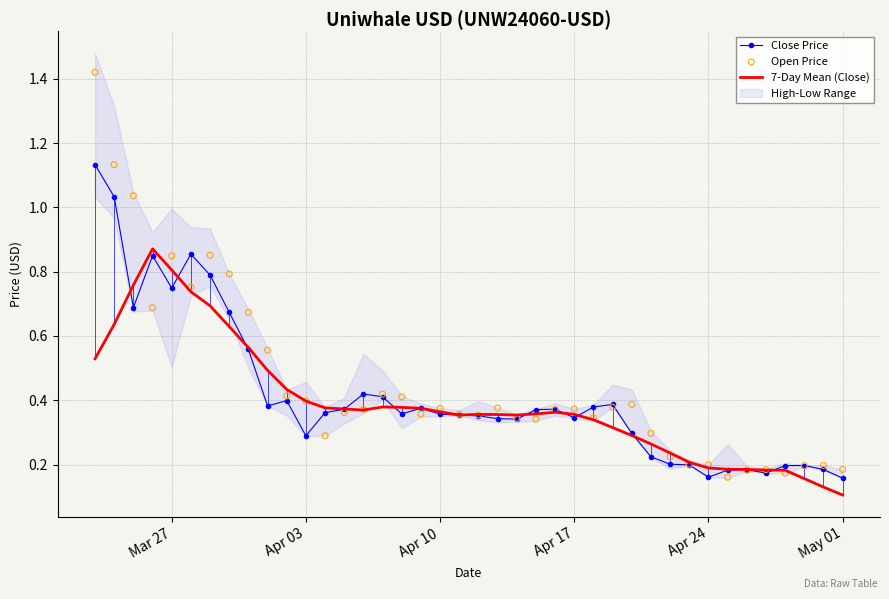

Which series reaches the maximum Y coordinate?

Open Price